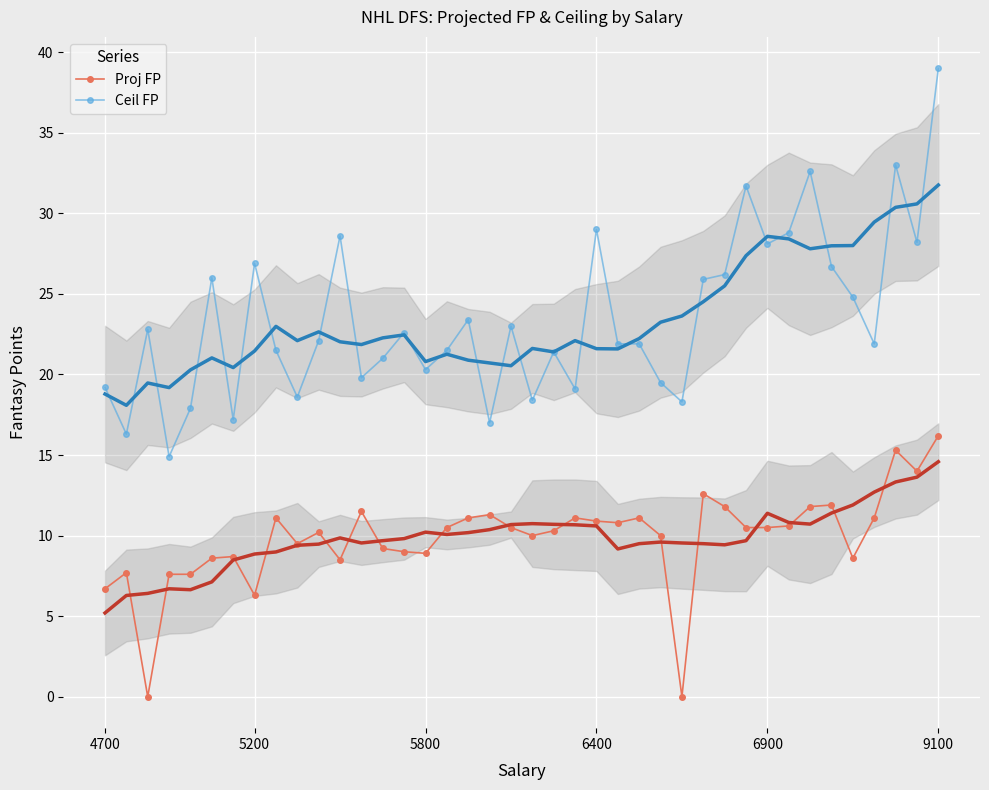

What is the maximum value for Ceil FP?

39.0